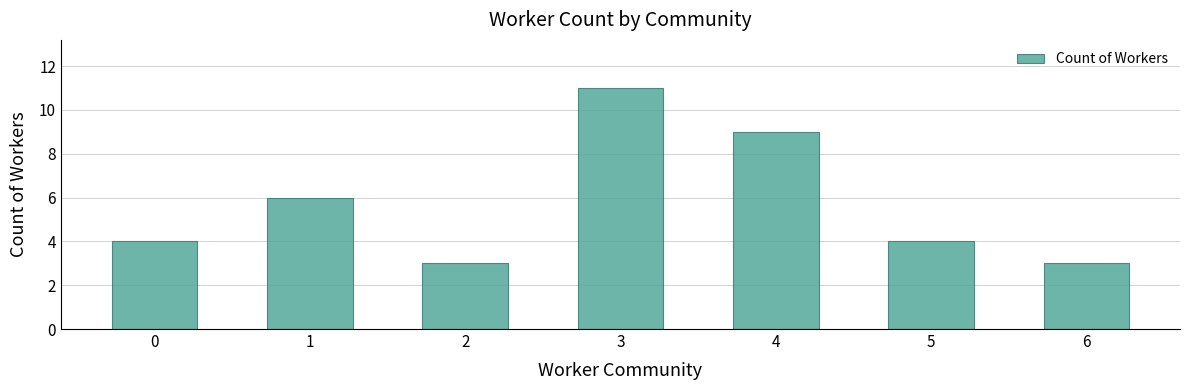

Which category has the highest value across all series?

3